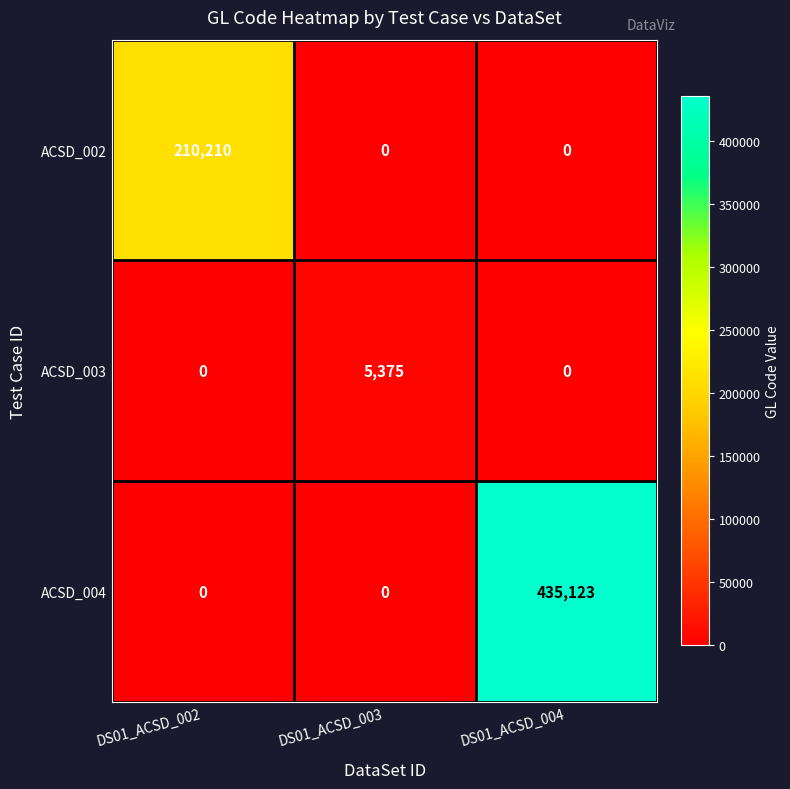

Which series has the widest spread of values?

ACSD_004